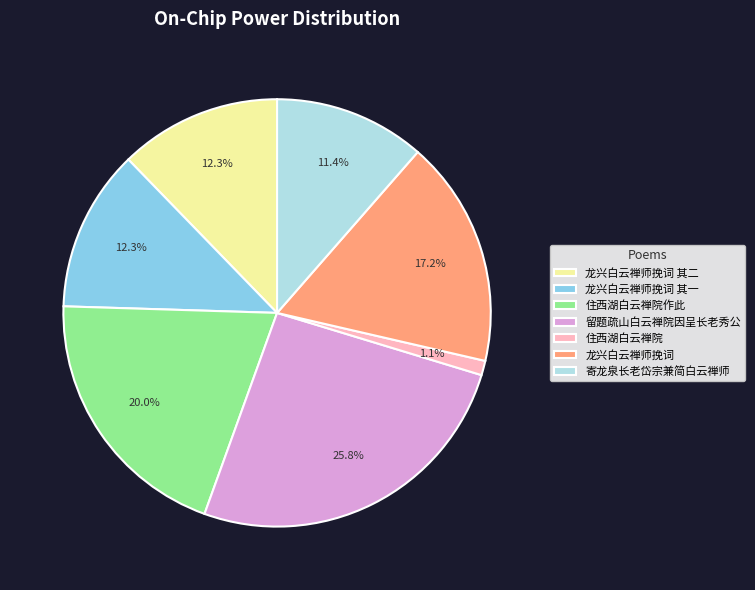

What percentage is NOT represented by 住西湖白云禅院作此?

80.0%